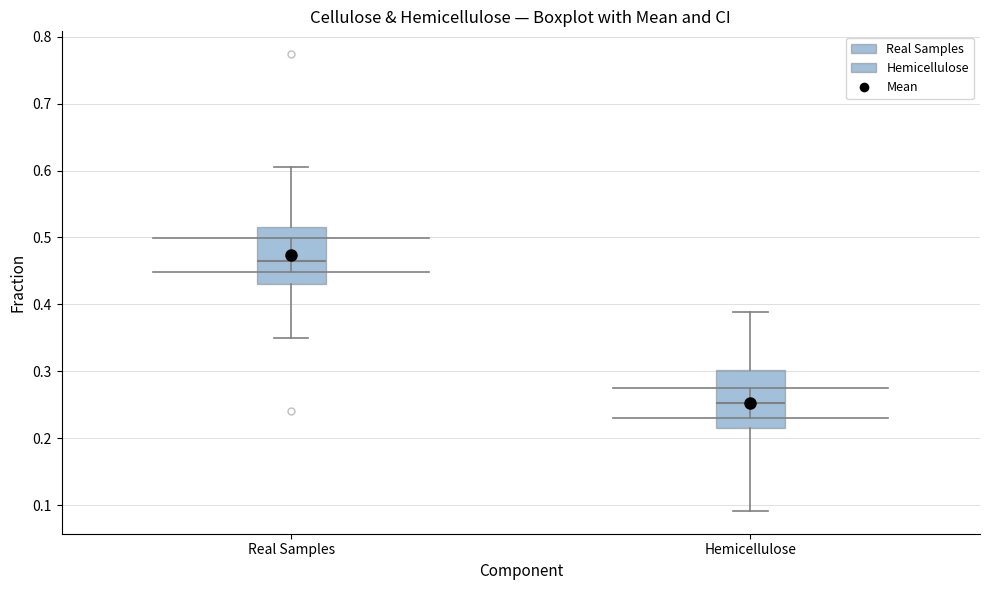

Where does the median line of the box for Real Samples sit on the y-axis? The values are not printed on the chart, so give them approximately, as read against the axis.

0.46